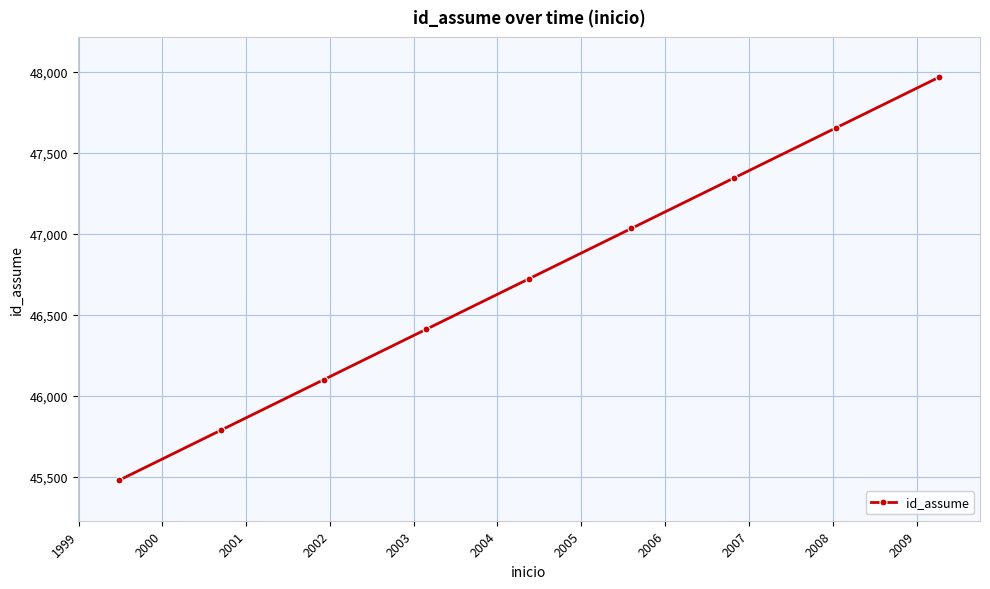

True or false: there are more than 0 points higher than both neighbors.

False